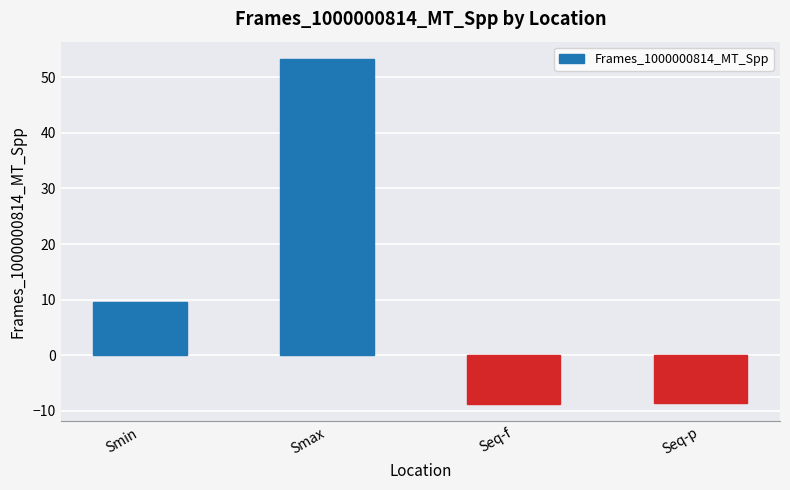

What is the label of the 4th bar from the right?

Smin